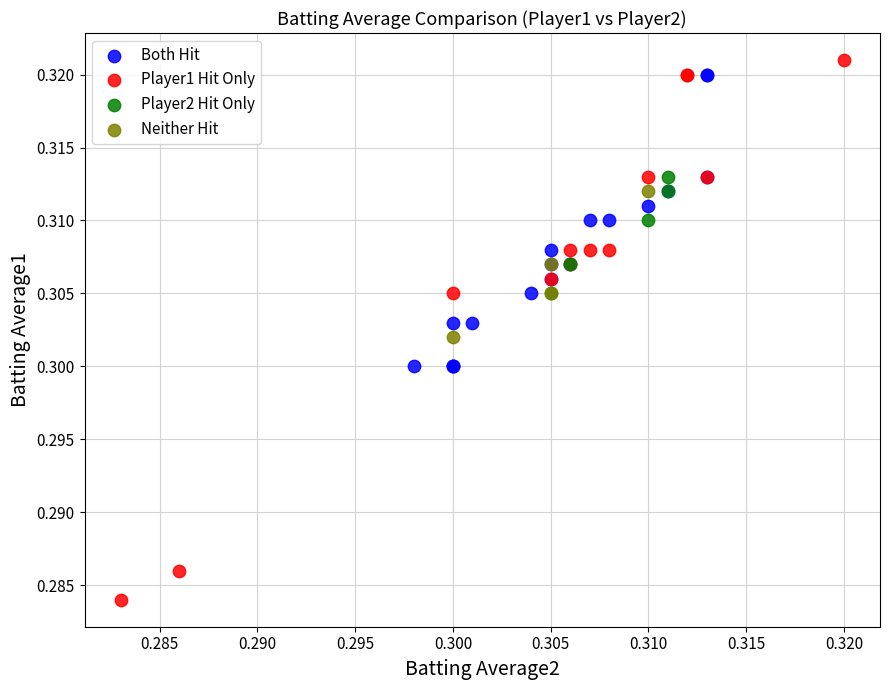

Which series has the widest spread of Y values?

Player1 Hit Only